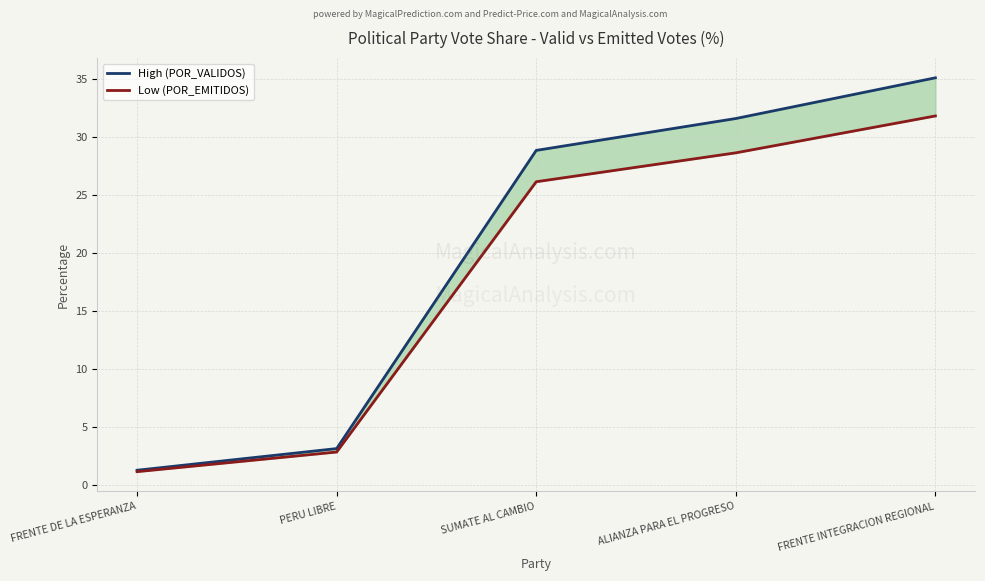

What is the sum of all Low (POR_EMITIDOS) values?

90.6